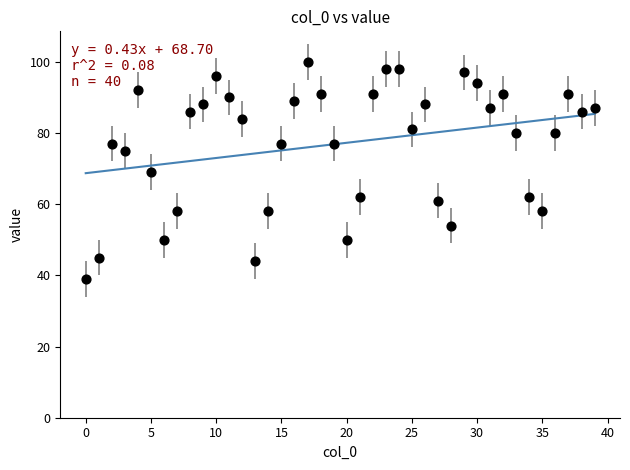

What is the range of Y values (max minus min)?

61